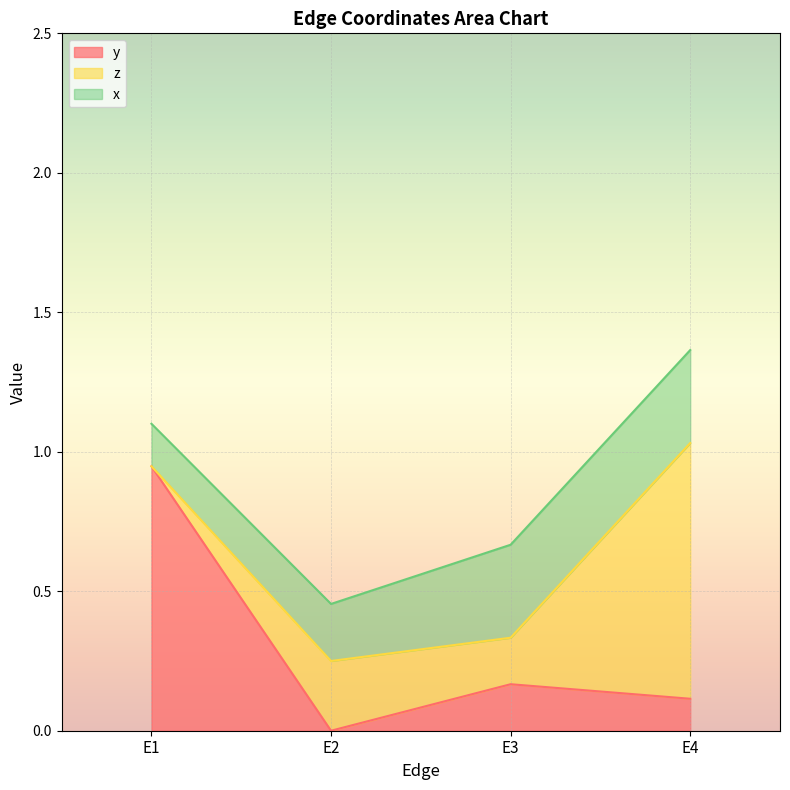

What is the difference between the y values at E1 and E4?

0.8